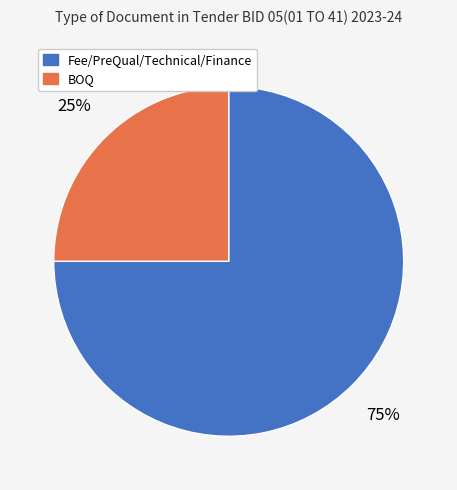

The BOQ slice represents 25% of the pie. True or false?

True